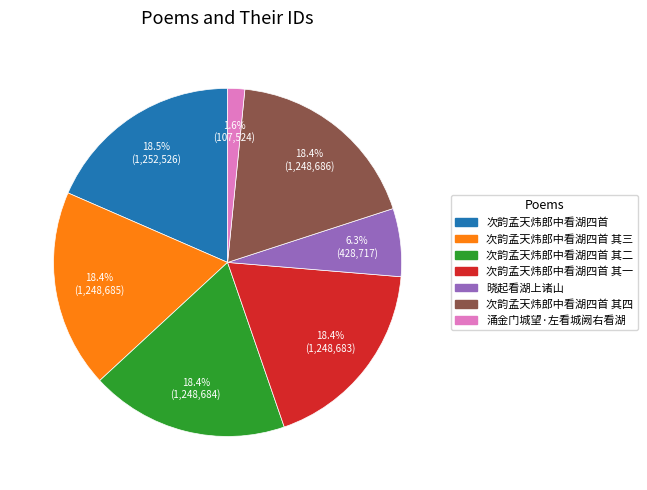

Is there any slice that represents more than half of the pie?

No